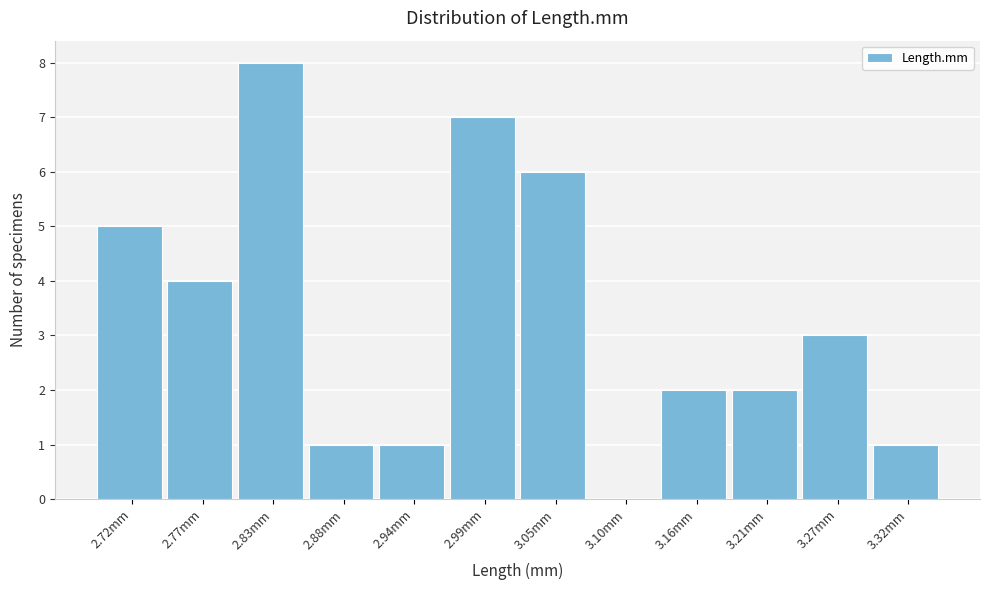

Reading left to right, what are all the values shown in this chart?

2.72mm=5	2.77mm=4	2.83mm=8	2.88mm=1	2.94mm=1	2.99mm=7	3.05mm=6	3.10mm=0	3.16mm=2	3.21mm=2	3.27mm=3	3.32mm=1